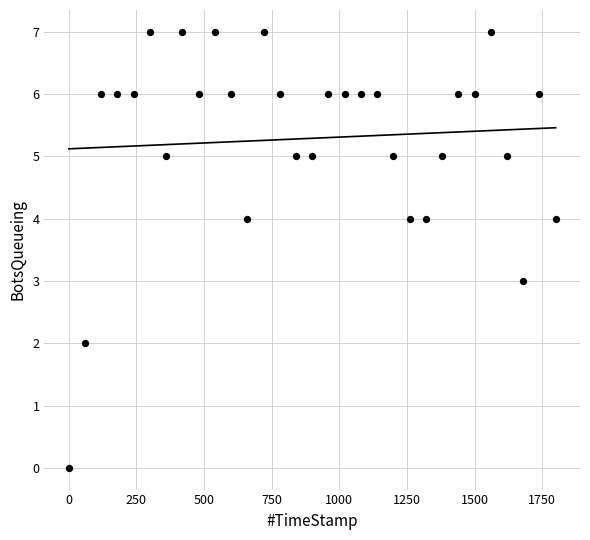

What is the range of Y values (max minus min)?

7